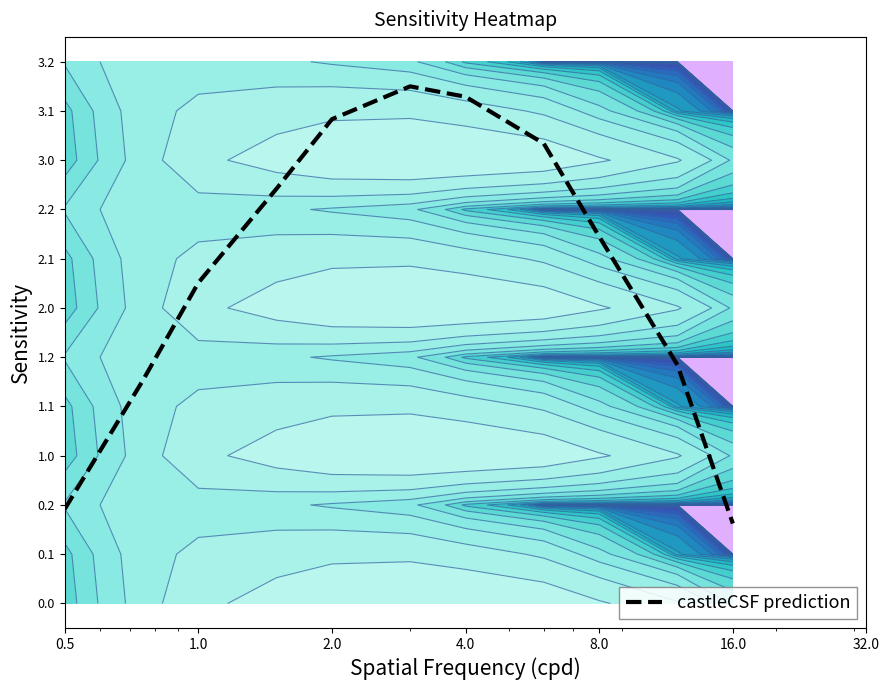

What is the smallest value displayed?

2.1